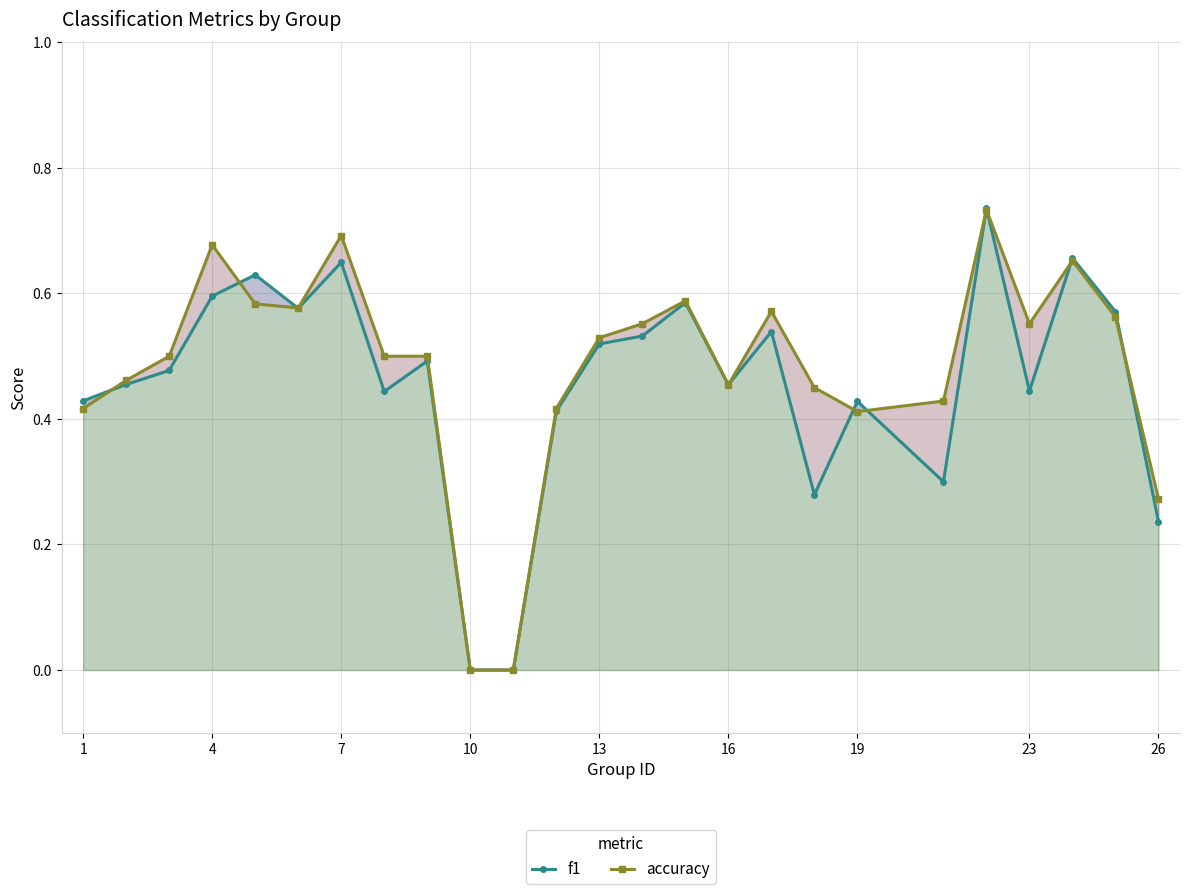

Does the chart display data point markers on the line(s)?

Yes